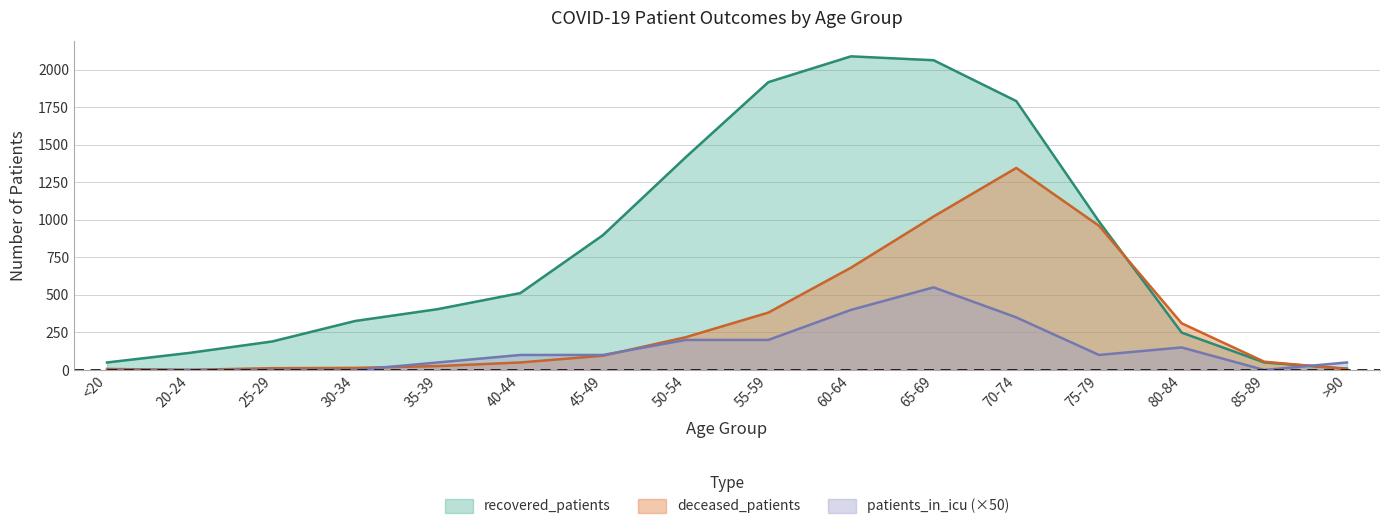

At which category is the sum across all series the highest?

65-69